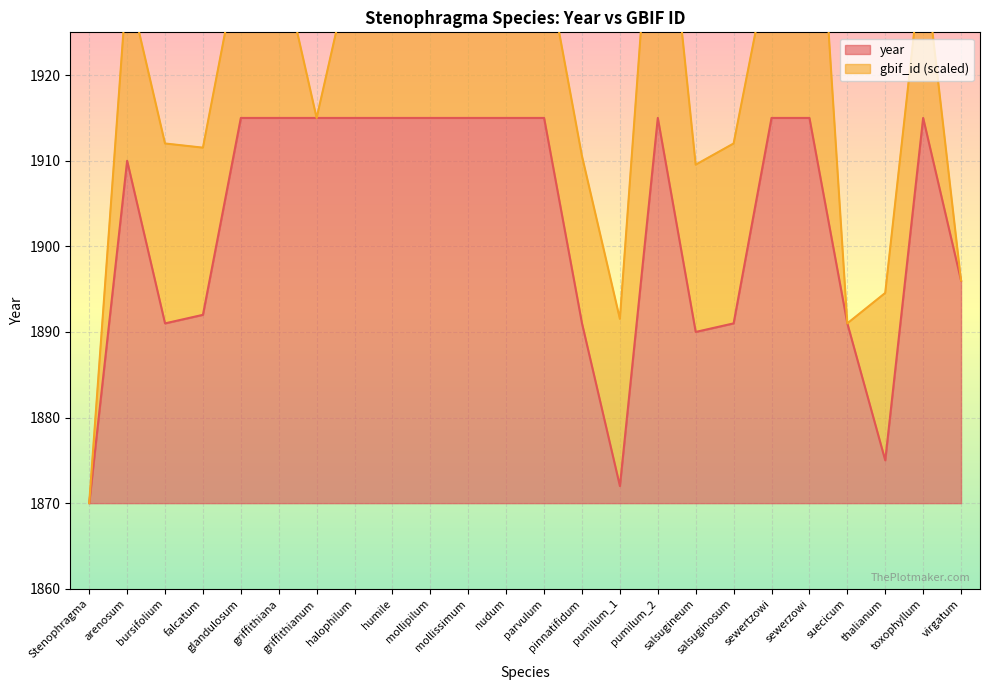

Reading right to left, extract all data points from this chart.

virgatum=1896	toxophyllum=1915	thalianum=1875	suecicum=1891	sewerzowi=1915	sewertzowi=1915	salsuginosum=1891	salsugineum=1890	pumilum_2=1915	pumilum_1=1872	pinnatifidum=1891	parvulum=1915	nudum=1915	mollissimum=1915	mollipilum=1915	humile=1915	halophilum=1915	griffithianum=1915	griffithiana=1915	glandulosum=1915	falcatum=1892	bursifolium=1891	arenosum=1910	Stenophragma=1870